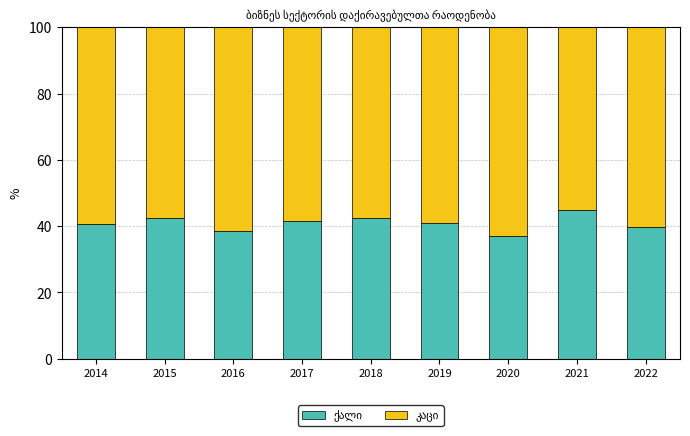

How many data points does each series have?

9